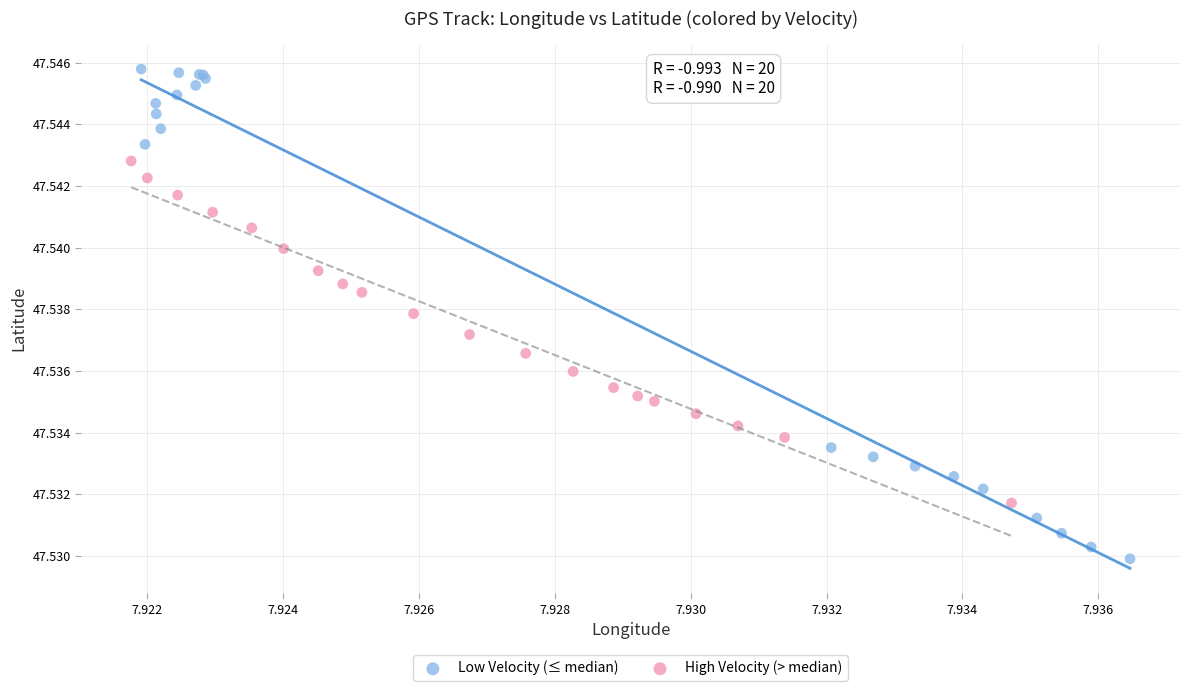

Which series has the widest spread of Y values?

Low Velocity (≤ median)